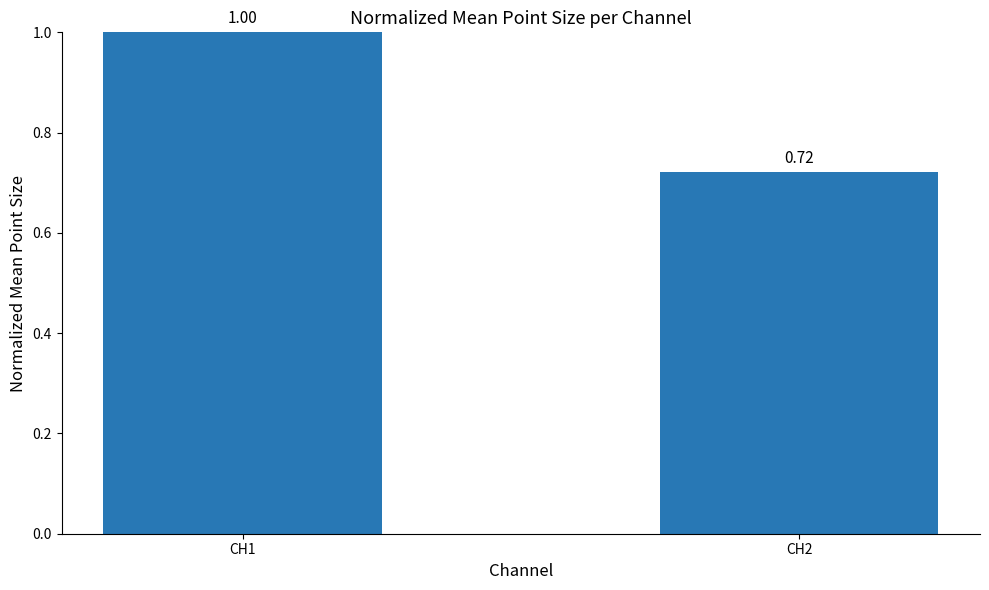

What is the change in value from CH1 to CH2?

-0.3